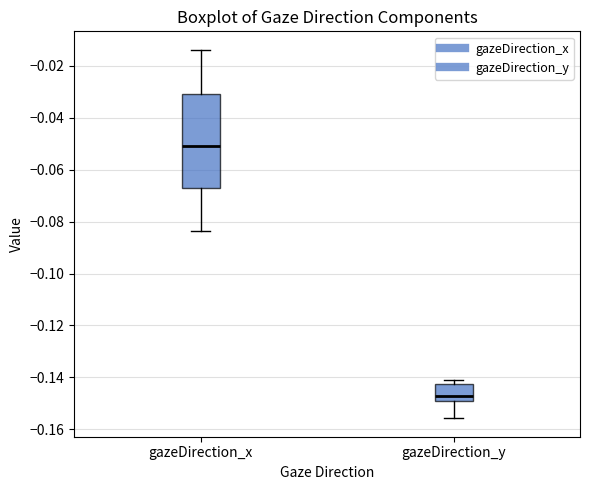

Where is the lower edge of the box for gazeDirection_x on the y-axis? The values are not printed on the chart, so give them approximately, as read against the axis.

-0.066